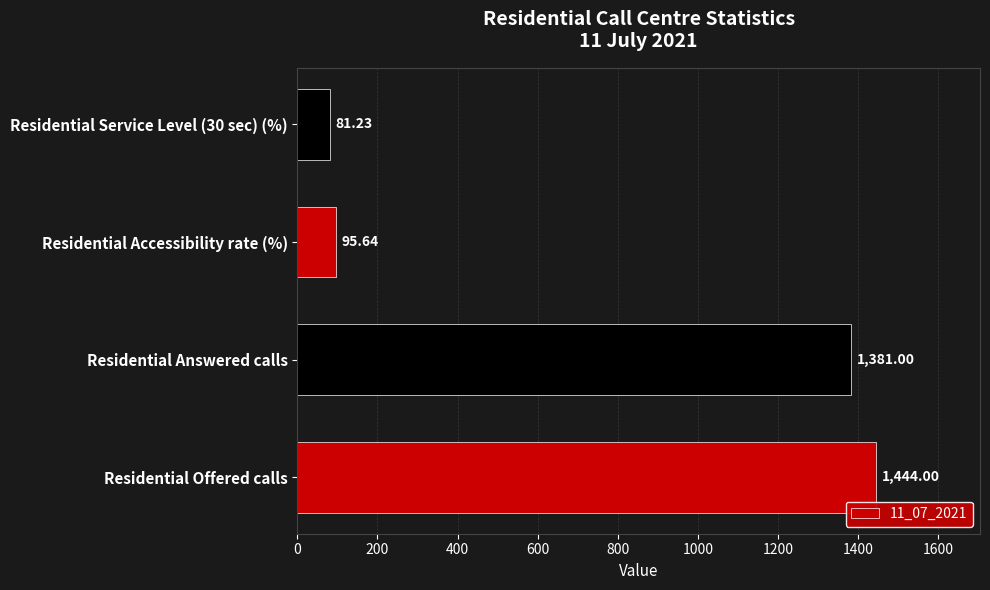

List the labels in order of value, largest first.

Residential Offered calls, Residential Answered calls, Residential Accessibility rate (%), Residential Service Level (30 sec) (%)